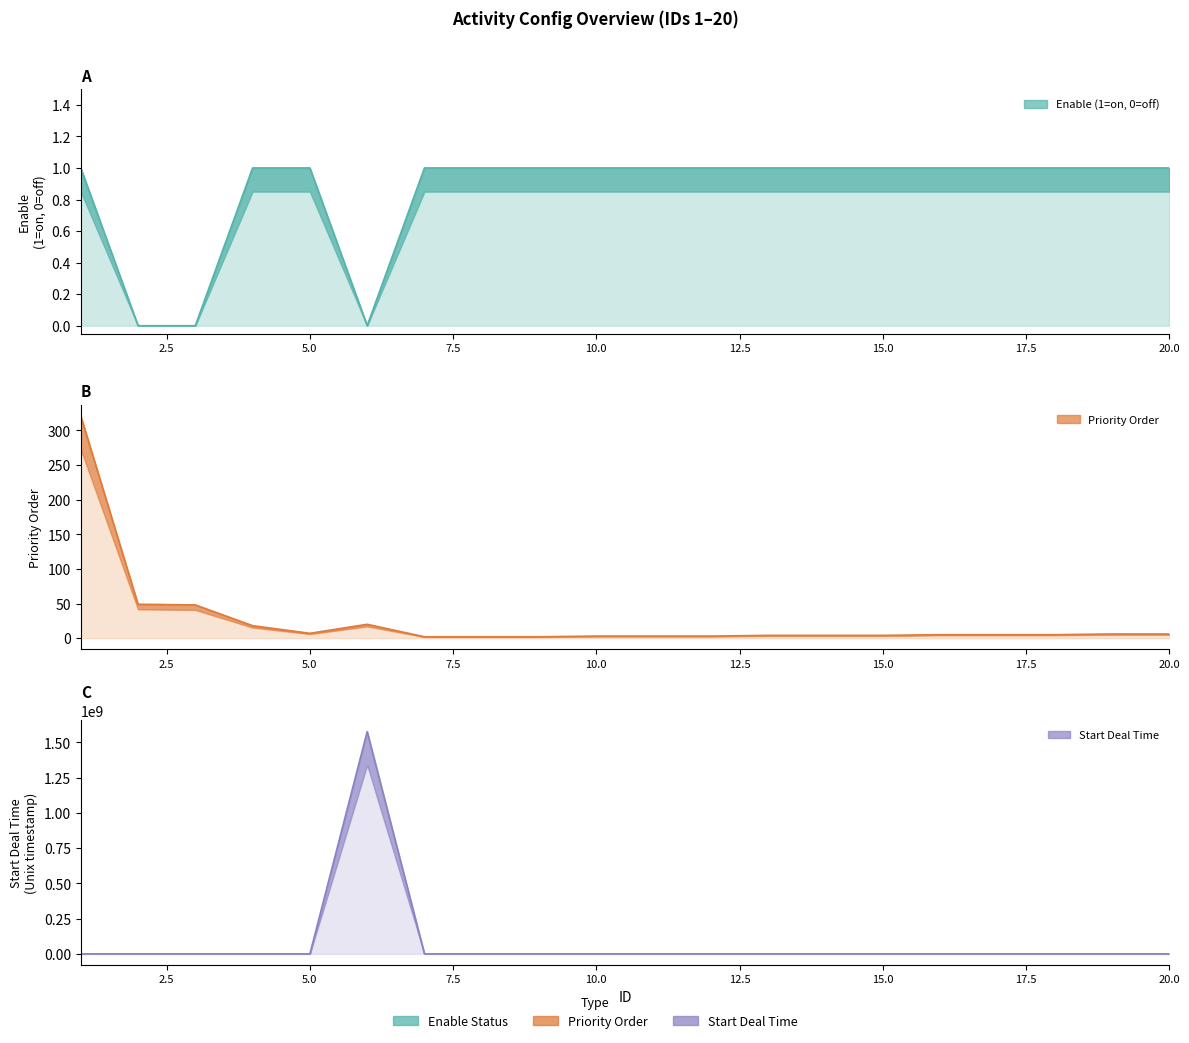

What is the difference between the second highest and minimum values in the enable series?

1